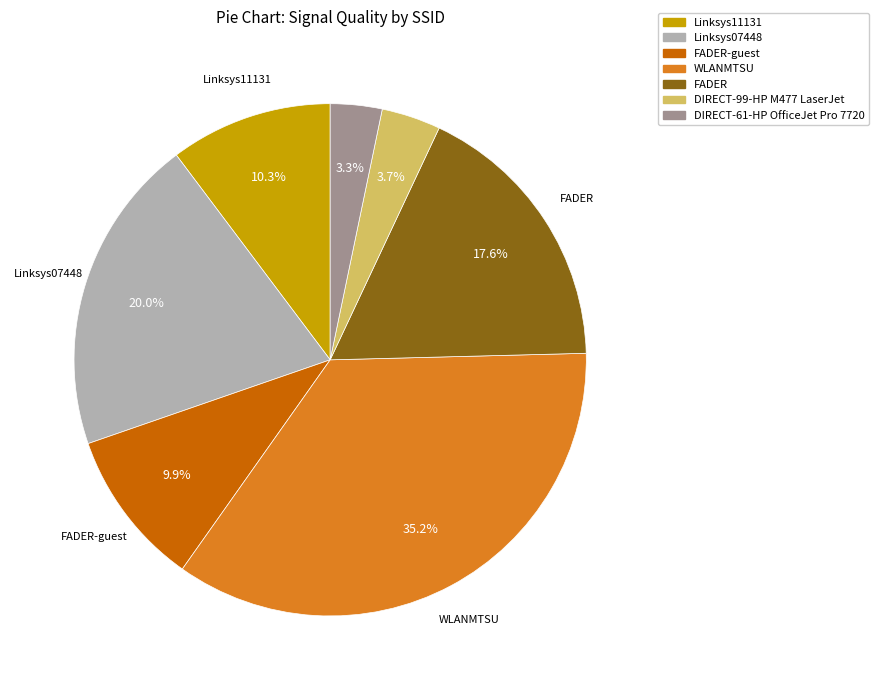

What is the largest slice in the pie chart?

WLANMTSU